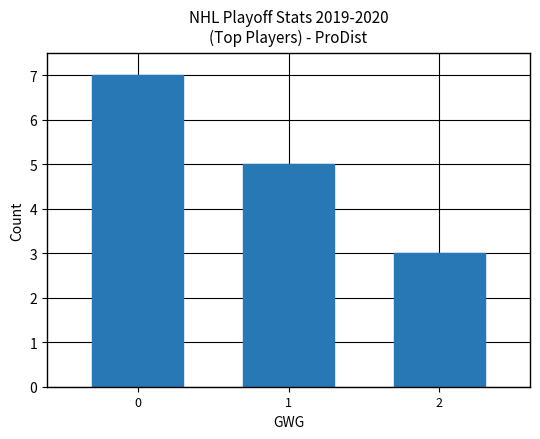

Does the chart contain any negative values?

No